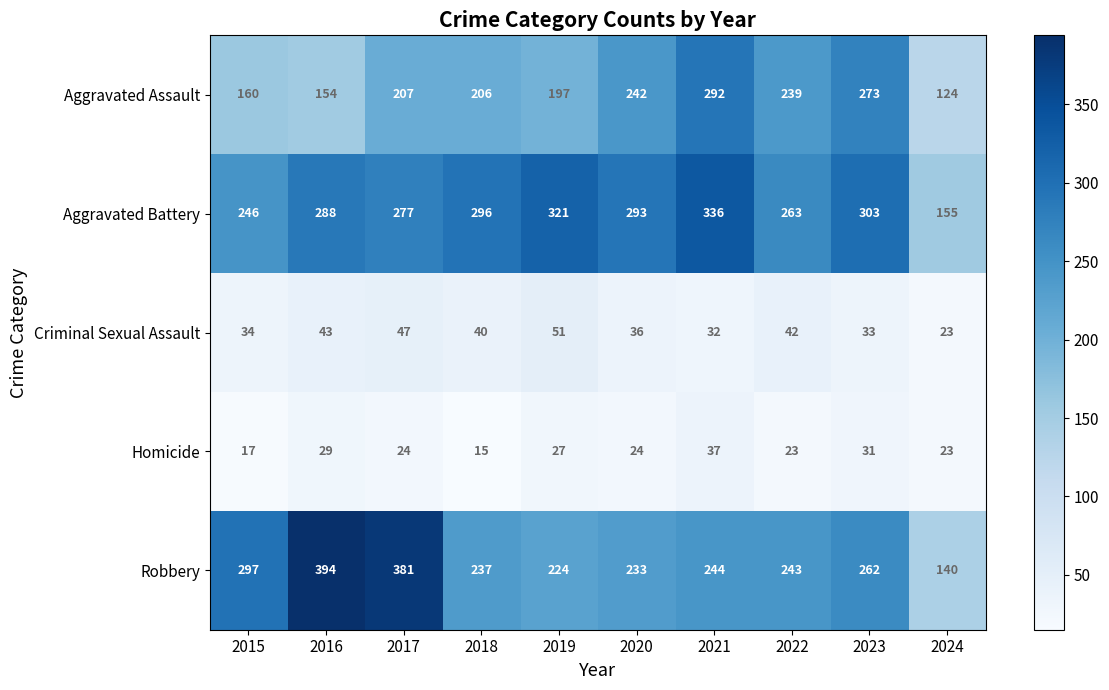

Rank the series by their maximum value, from highest to lowest.

Robbery, Aggravated Battery, Aggravated Assault, Criminal Sexual Assault, Homicide